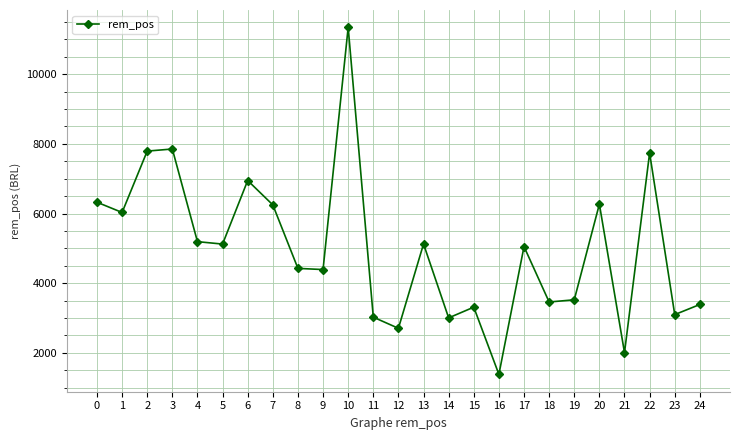

True or false: there are more than 1 points higher than both neighbors.

True